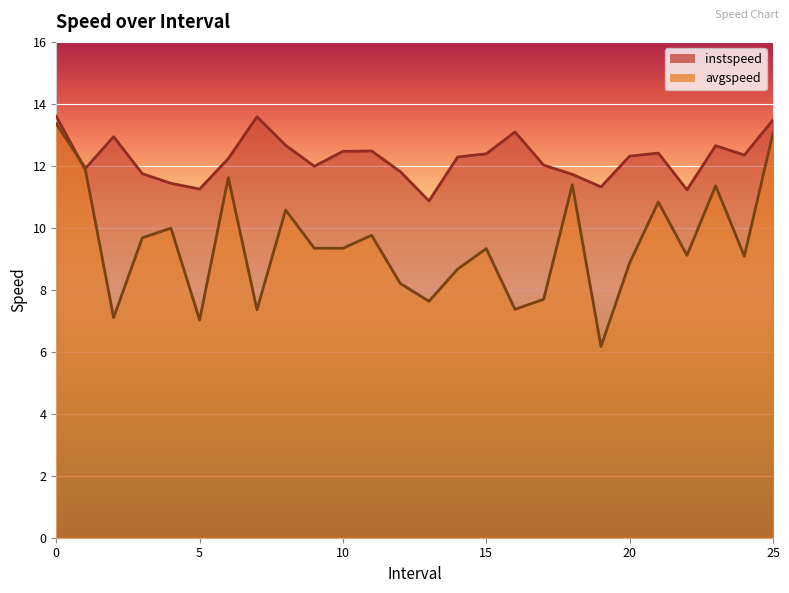

What is the sum of the instspeed values at 19.0 and 14.0?

23.6